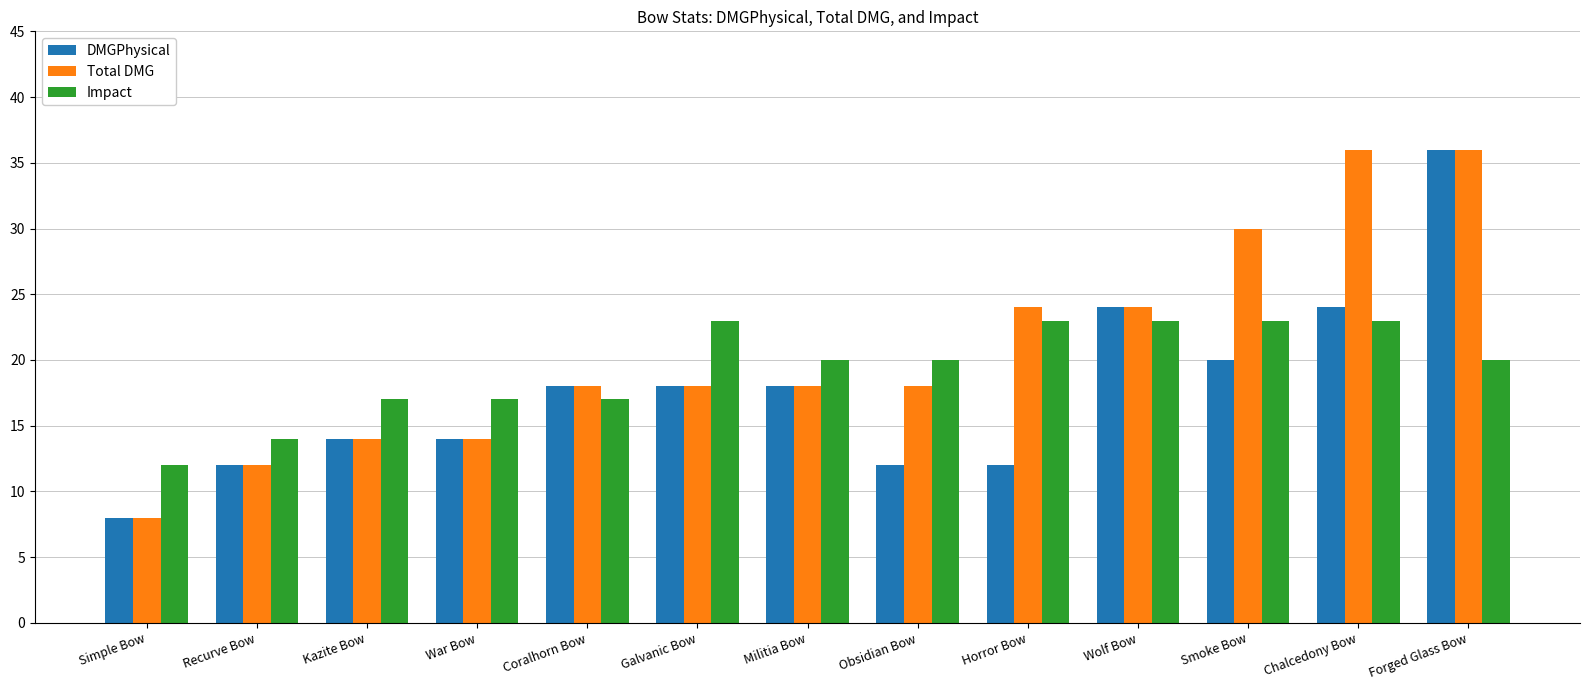

What is the difference between the highest and lowest values at Obsidian Bow?

8